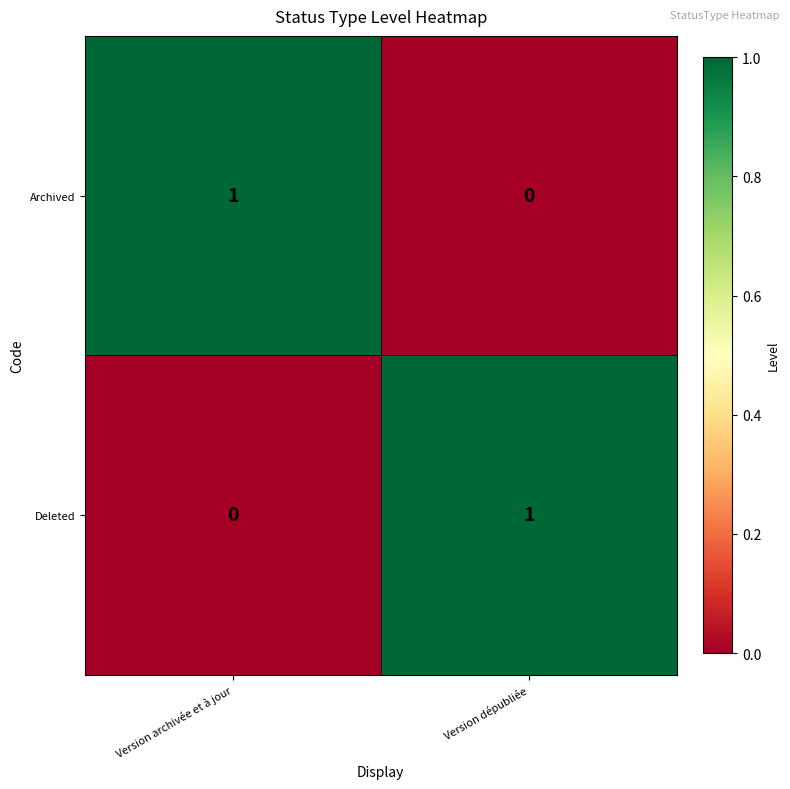

The Deleted series shows 1 at Version dépubliée. True or false?

True